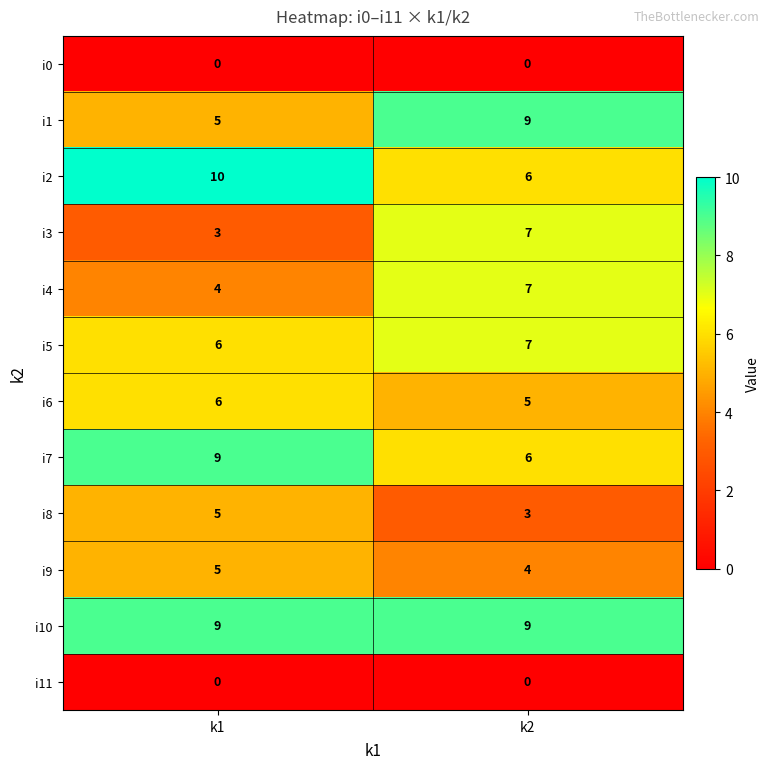

What is the lowest value of the i2 series?

6